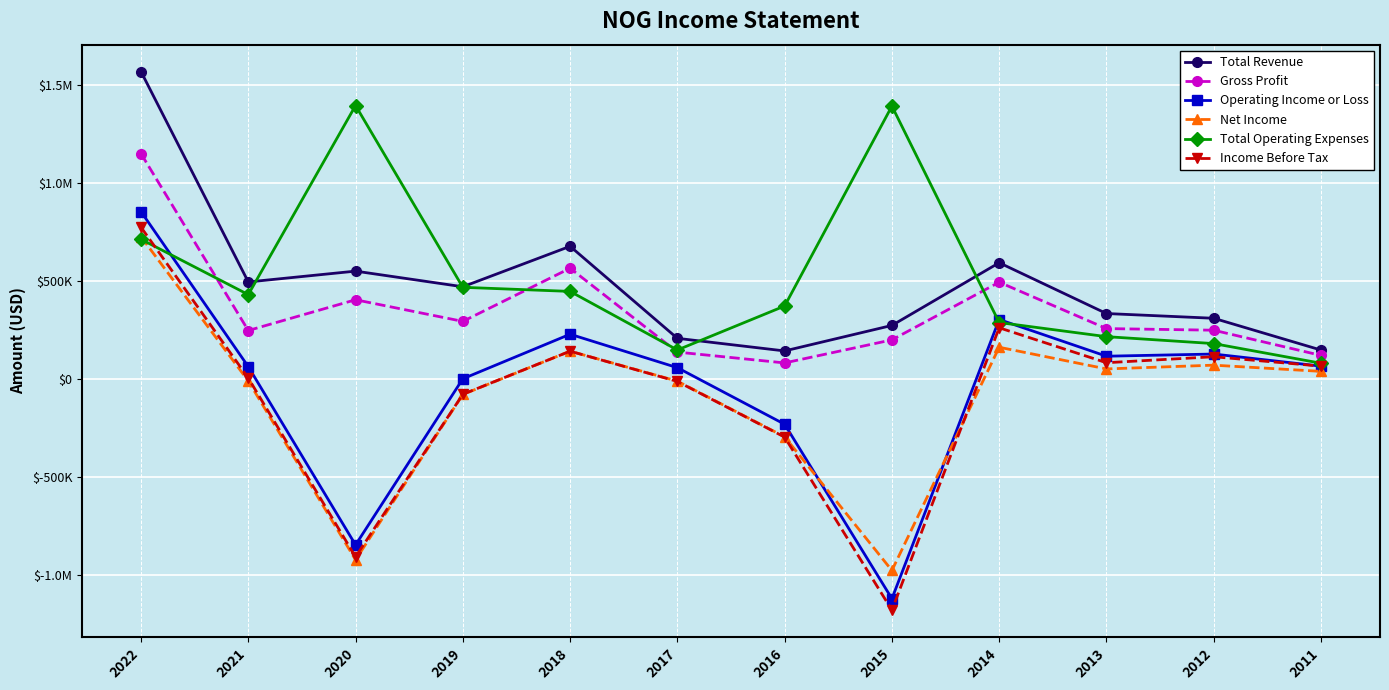

Does the chart have visible grid lines?

Yes